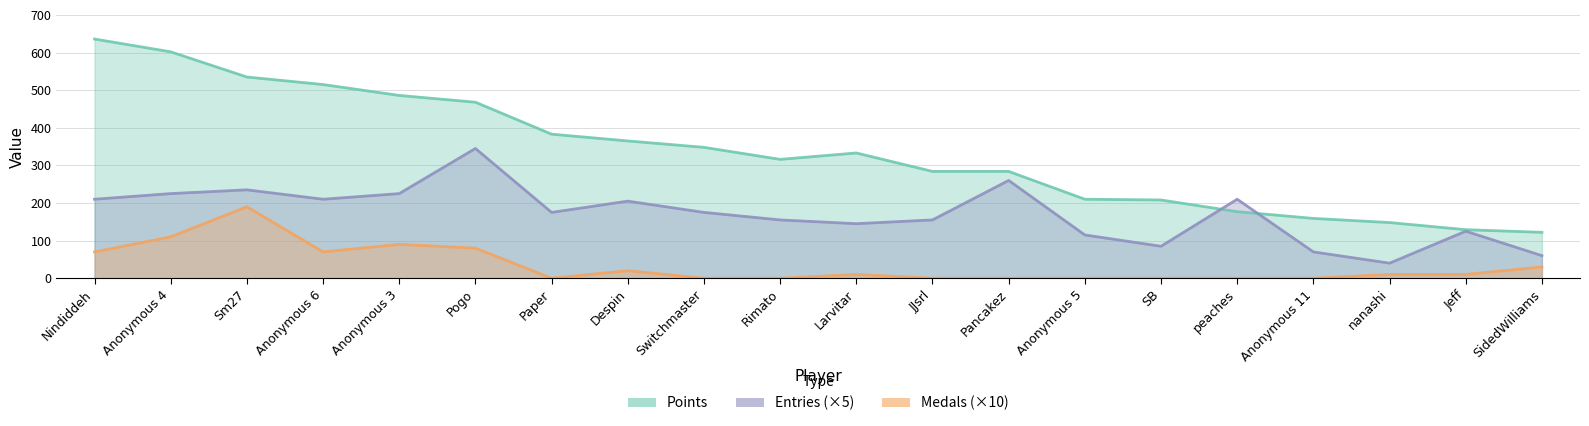

Which series has the largest total across all categories?

Points